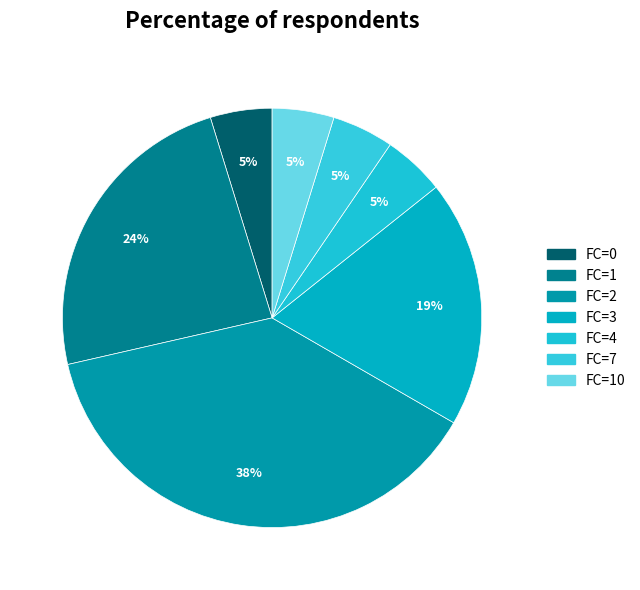

How many segments does this pie chart have?

7